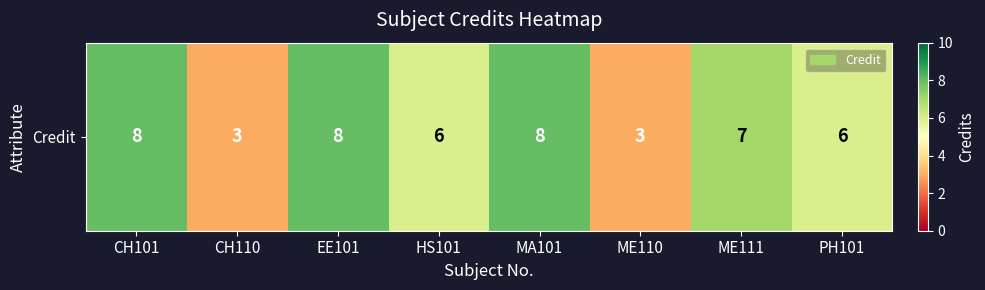

How many data points are less than 7?

4